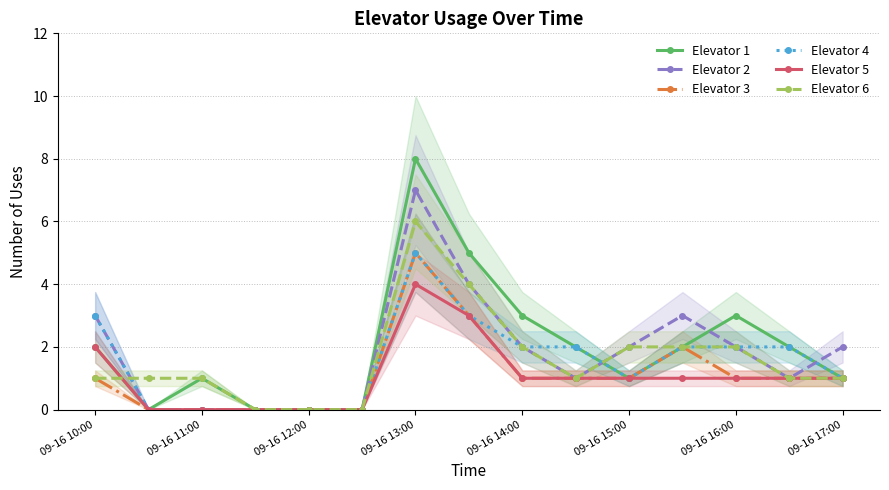

How many data points does each series have?

15